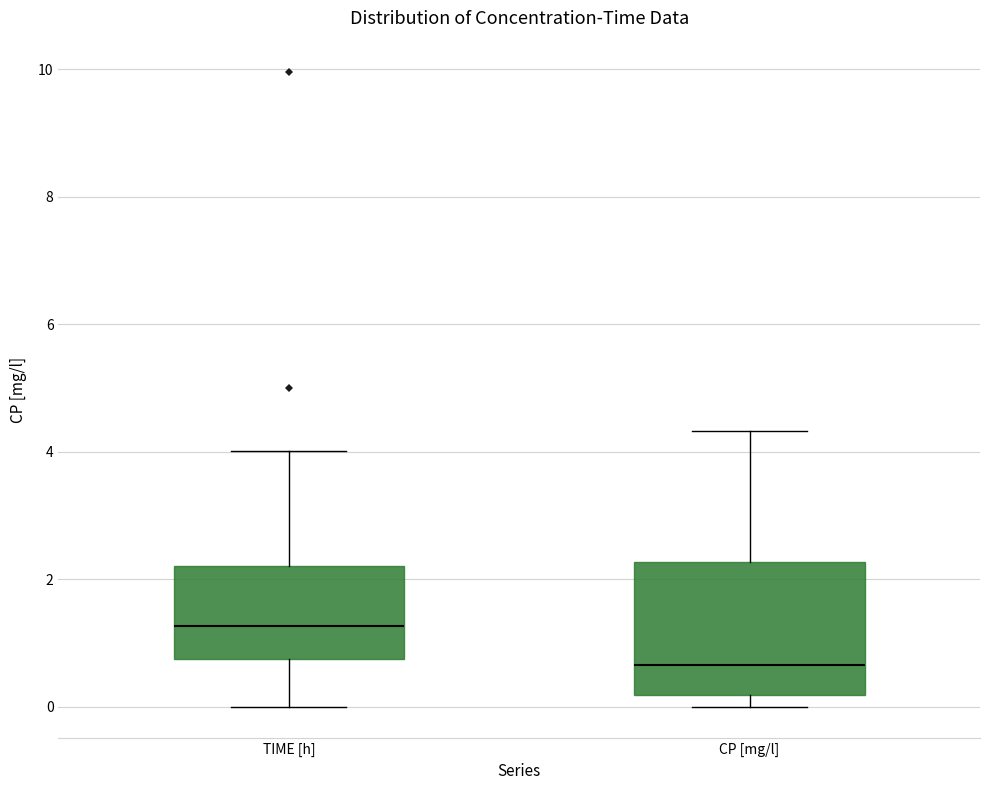

Where does the median line of the box for CP [mg/l] sit on the y-axis? The values are not printed on the chart, so give them approximately, as read against the axis.

0.6